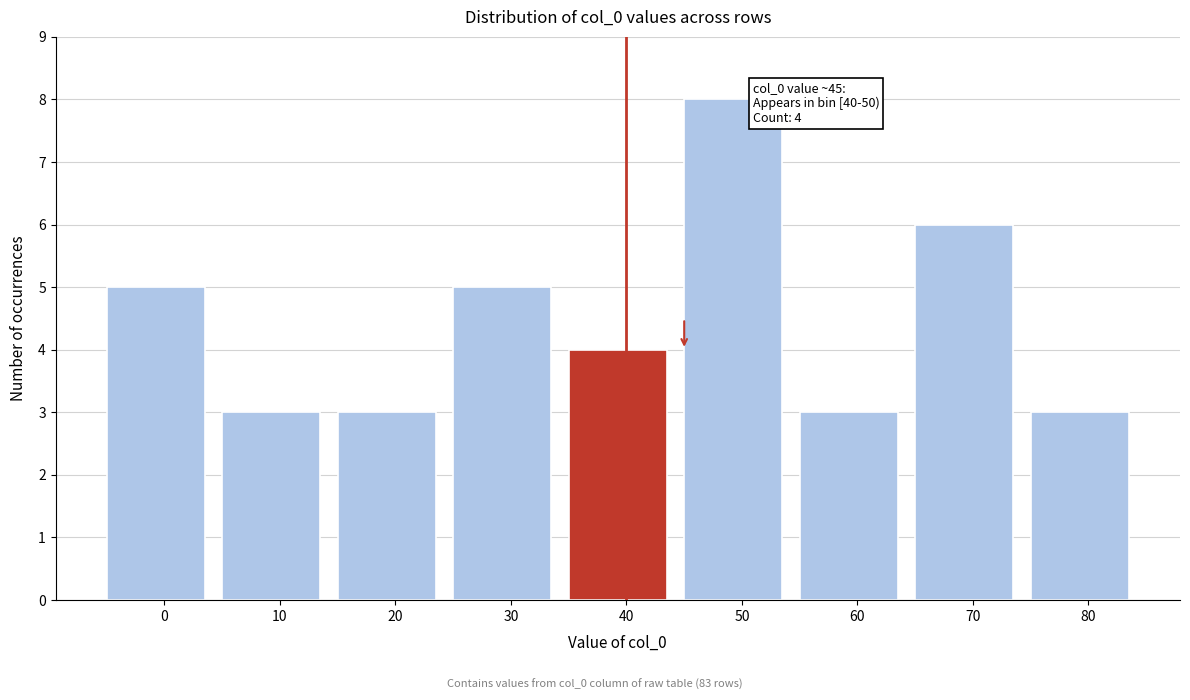

Reading right to left, extract all data points from this chart.

3	6	3	8	4	5	3	3	5